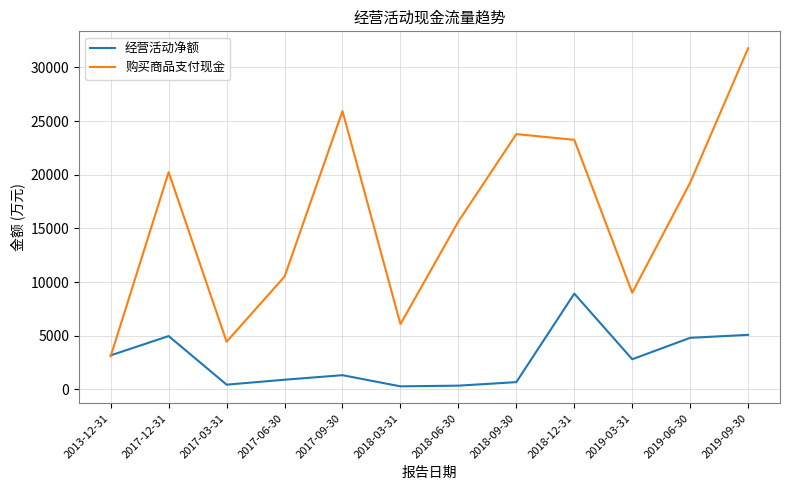

The value of 经营活动净额 at 2019-06-30 is 4811. True or false?

True